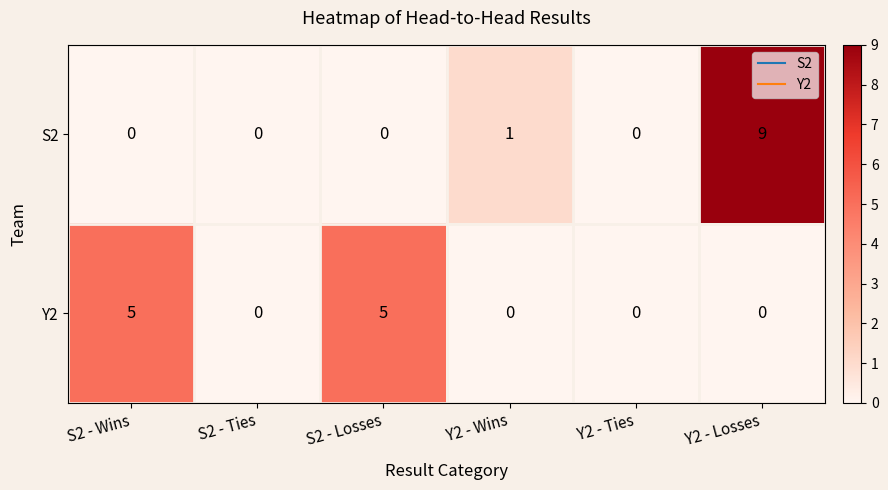

Reading left to right, what are all the values shown in this chart?

S2: 0	0	0	1	0	9
Y2: 5	0	5	0	0	0